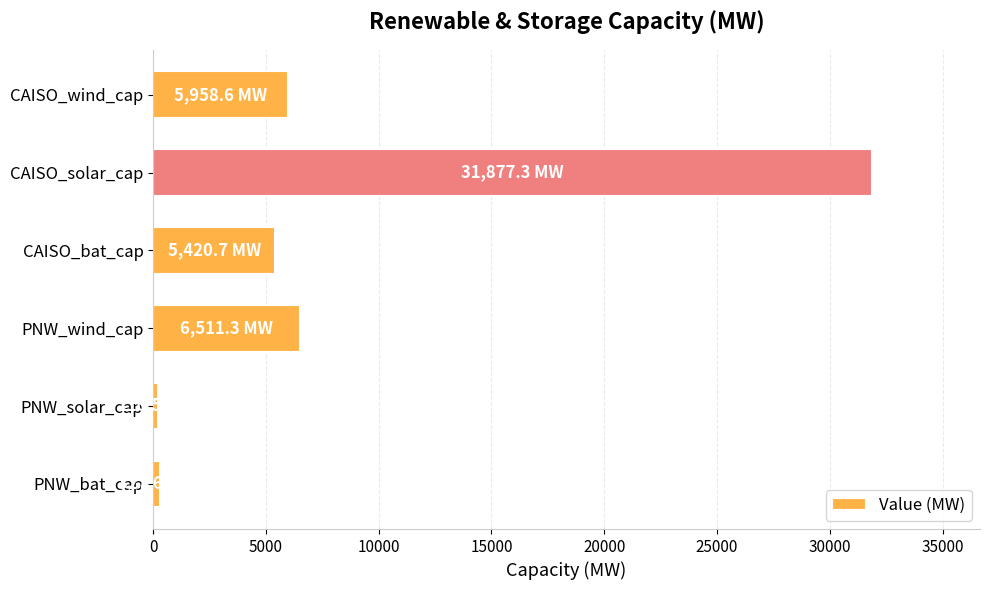

Which has a higher value, CAISO_bat_cap or PNW_bat_cap?

CAISO_bat_cap